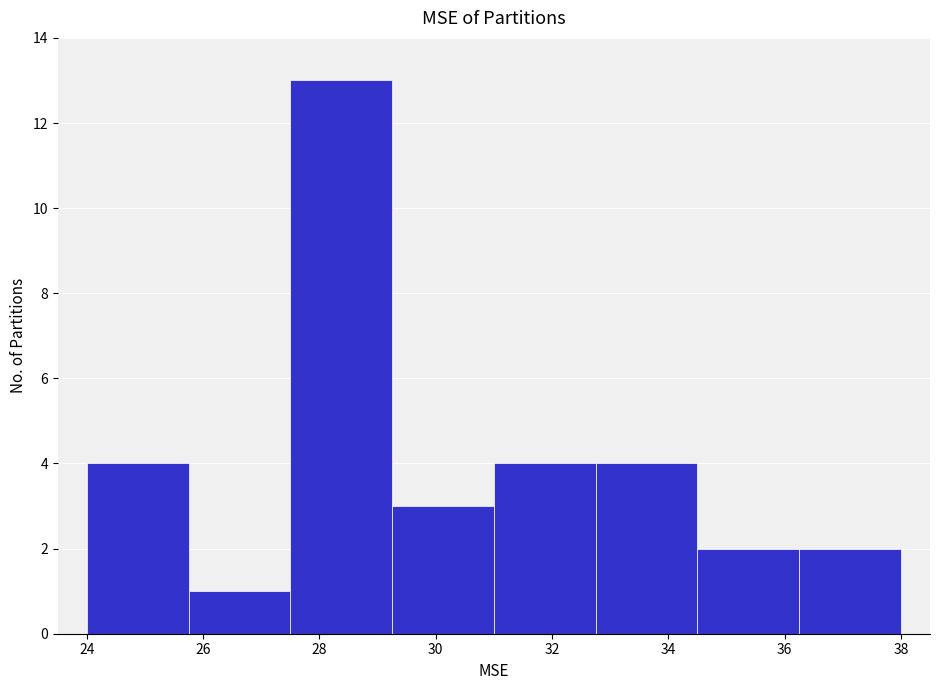

Reading left to right, transcribe this chart: for each bar, give the range it covers on the x-axis and its height. Neither the bar edges nor the heights are printed on the chart, so give them approximately, as read against the axes.

24.00 to 25.75: 4
25.75 to 27.50: 1
27.50 to 29.25: 13
29.25 to 31.00: 3
31.00 to 32.75: 4
32.75 to 34.50: 4
34.50 to 36.25: 2
36.25 to 38.00: 2